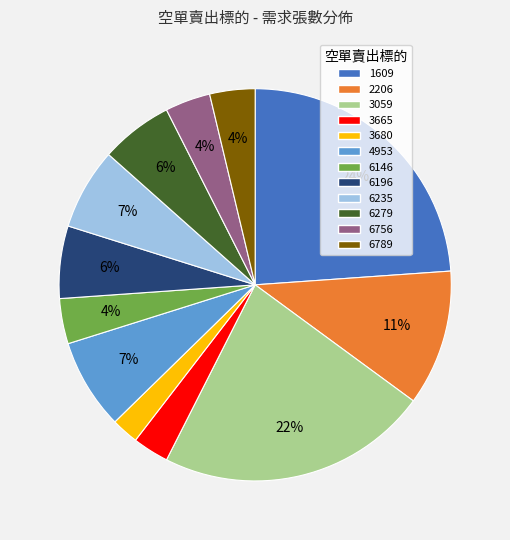

What percentage is the 2206 slice, to the nearest percent?

11%